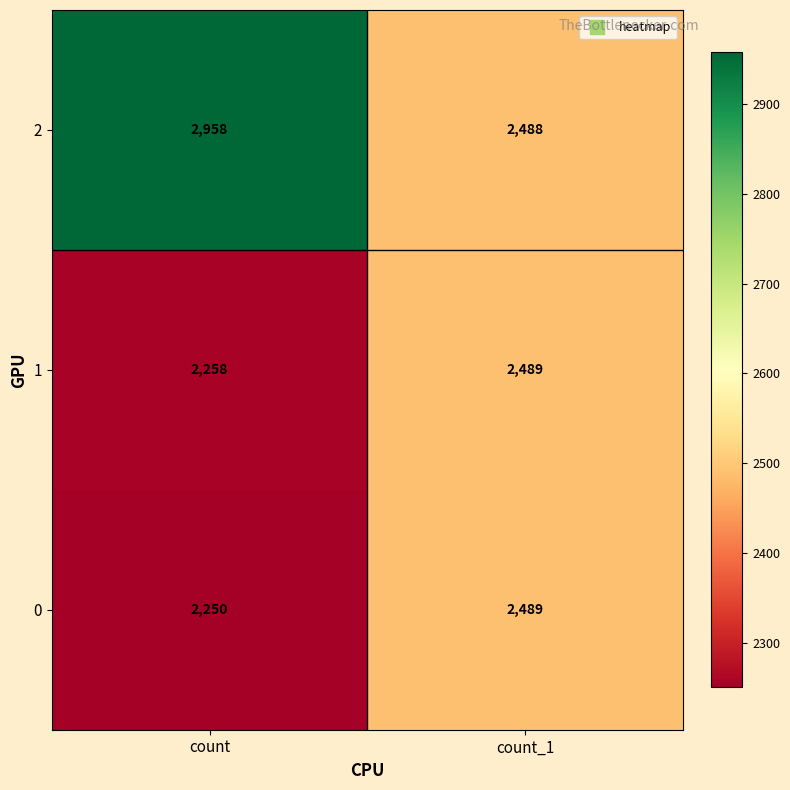

Rank the series at count from lowest to highest value.

0, 1, 2